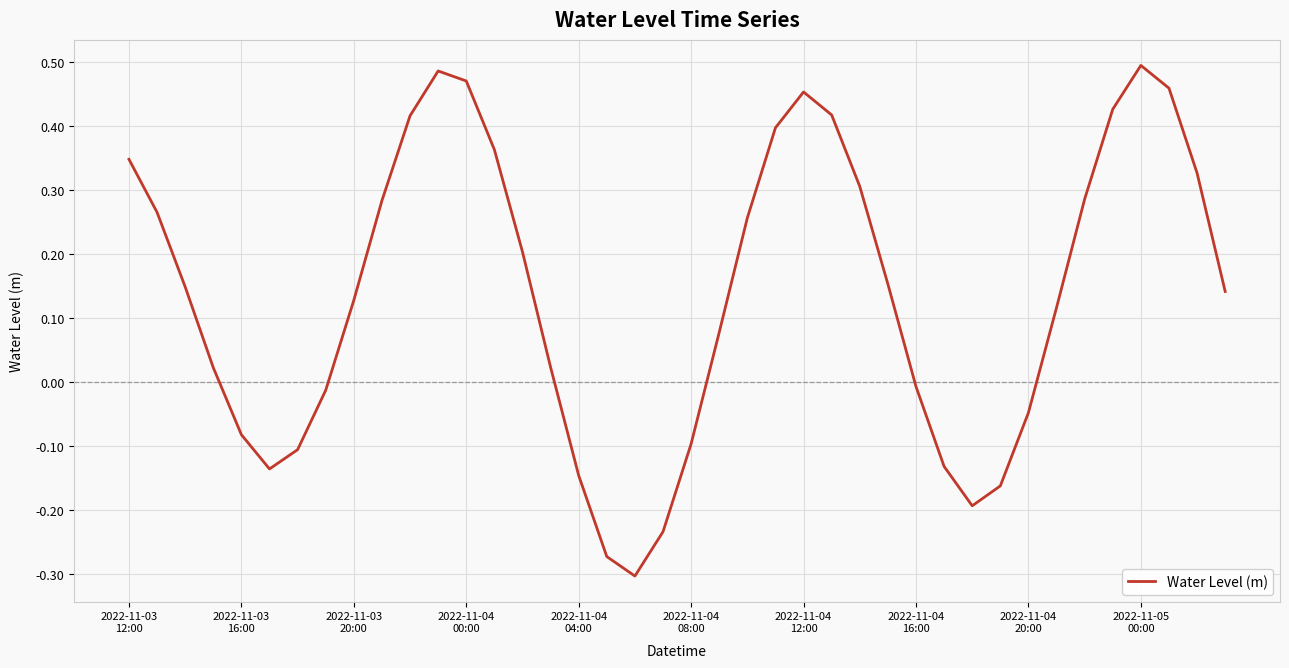

What is the sum of all values?

5.5